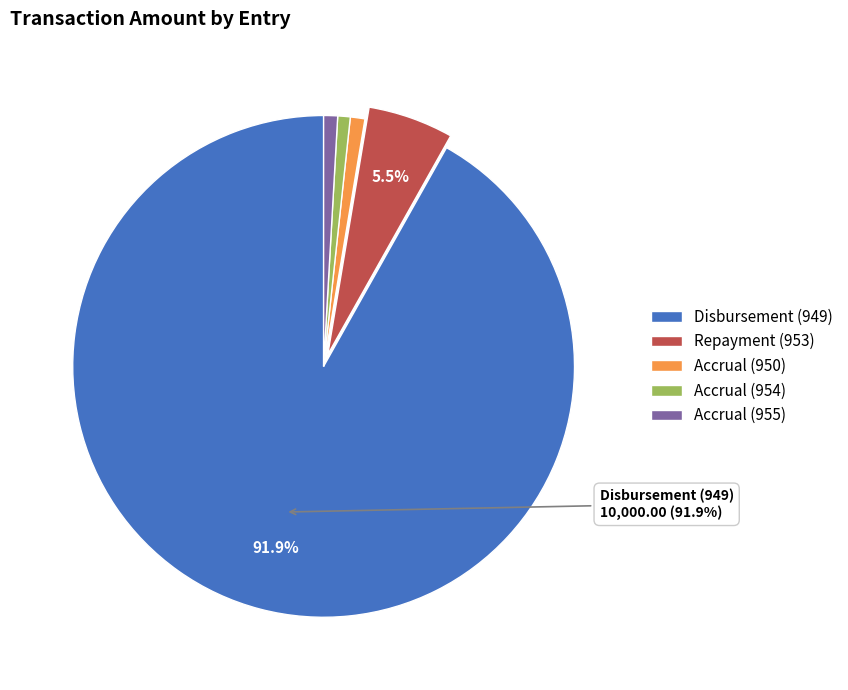

Is Disbursement (949) the majority of the pie?

Yes